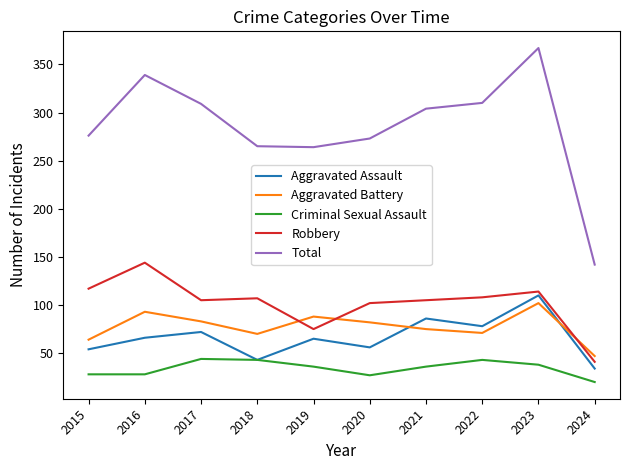

Which series has the largest total across all categories?

Total